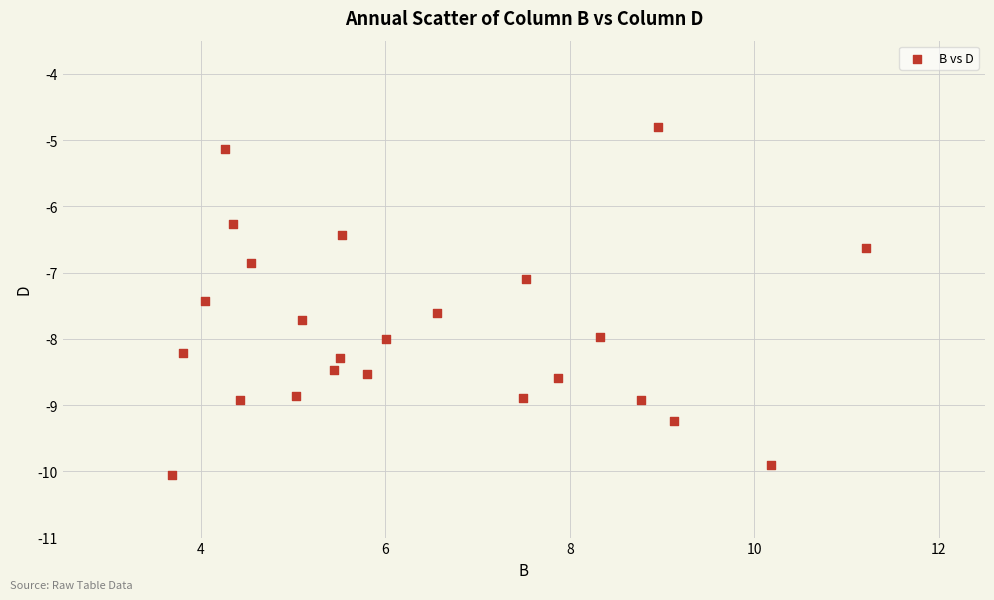

What is the range of X values (max minus min)?

7.5